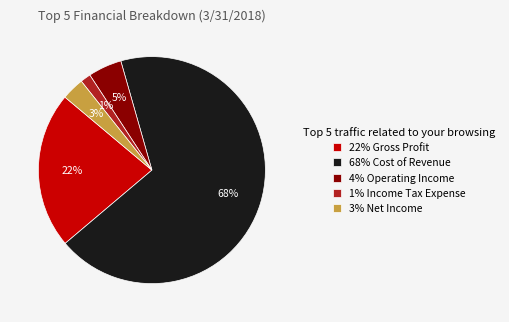

What percentage is the 1% Income Tax Expense slice, to the nearest percent?

1%